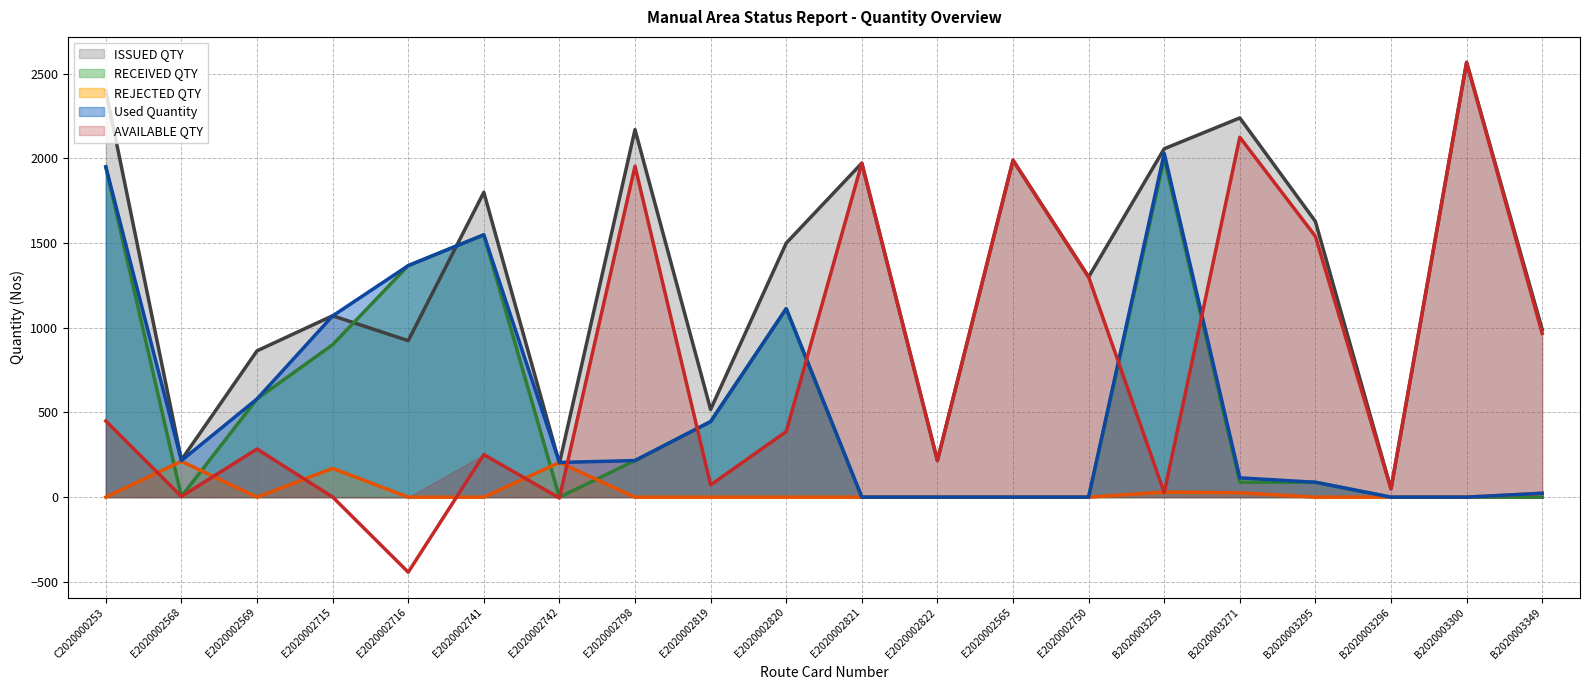

True or false: Used Quantity and REJECTED QTY cross at least once.

False